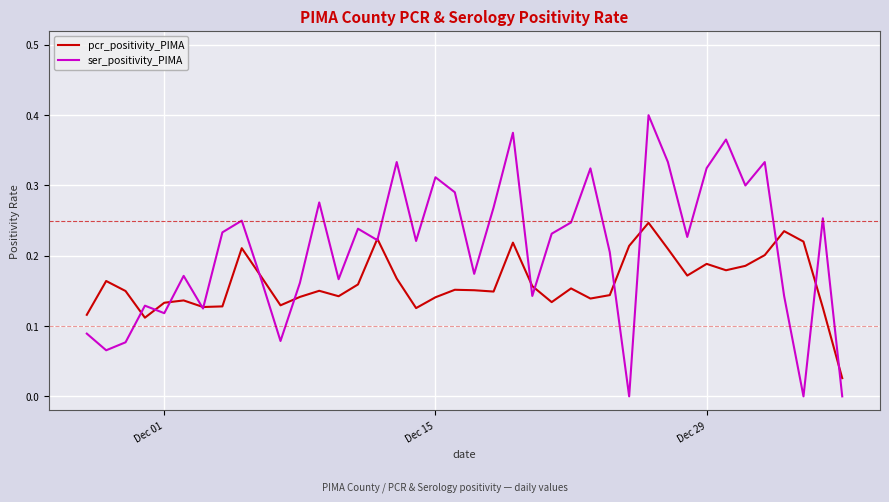

Which series has the largest total across all categories?

ser_positivity_PIMA